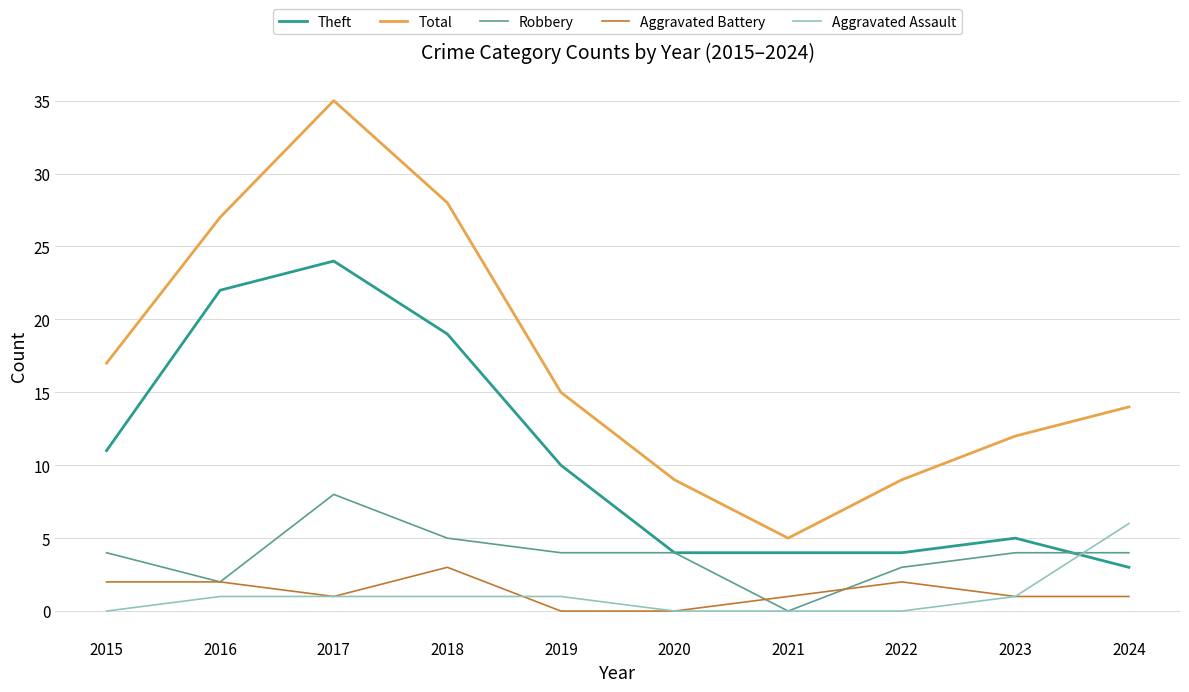

True or false: Aggravated Battery has more than 0 interior local peaks.

True